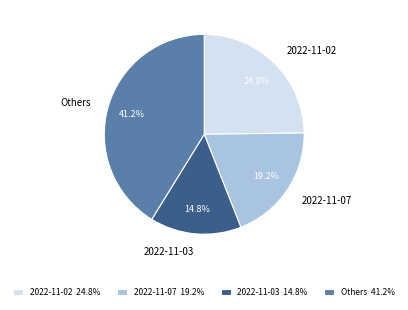

How much of the chart is everything except 2022-11-03?

85.2%